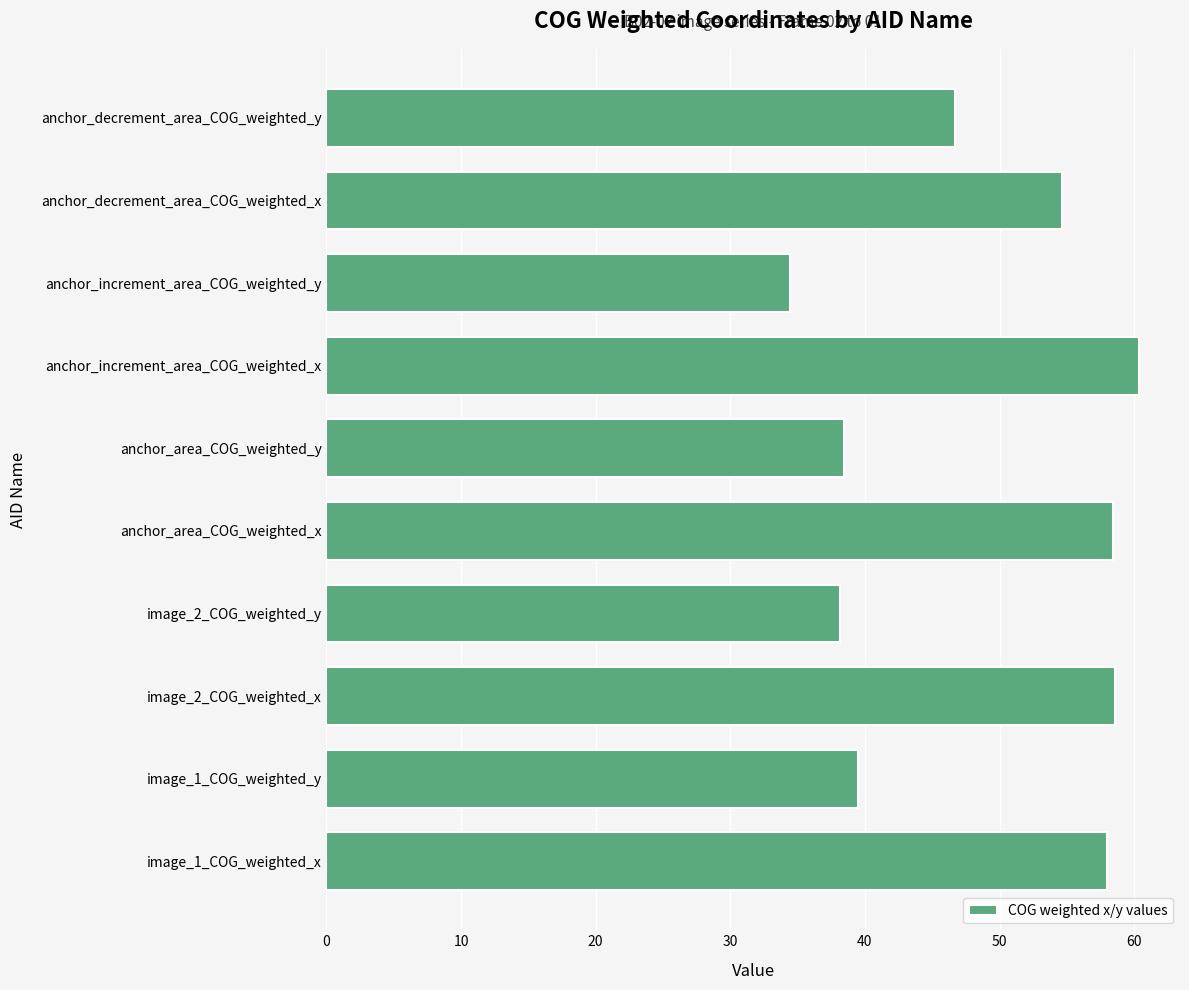

What is the sum of the values at anchor_decrement_area_COG_weighted_x and image_1_COG_weighted_y?

94.1